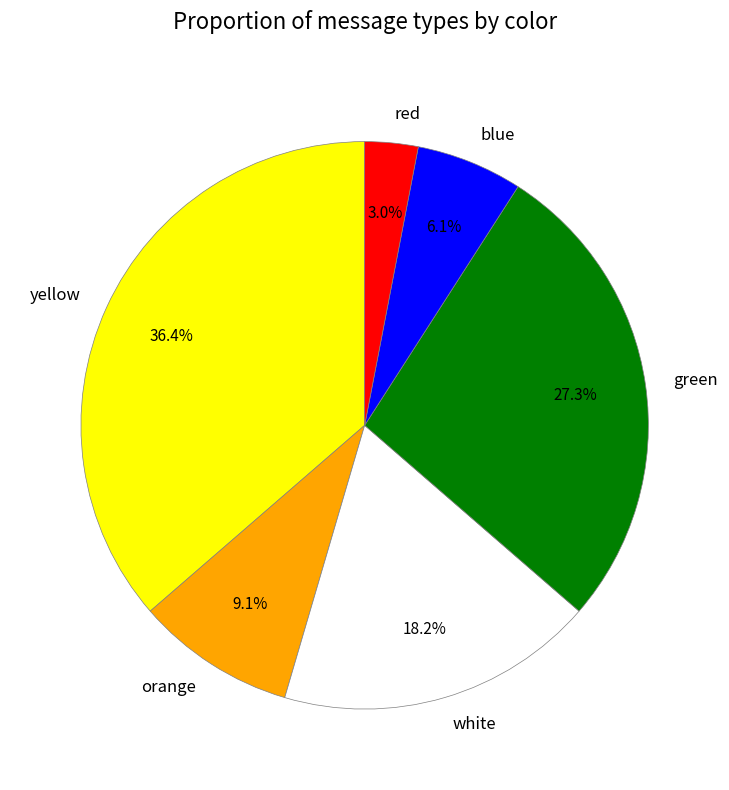

Combined, do yellow and white account for over 50%?

Yes